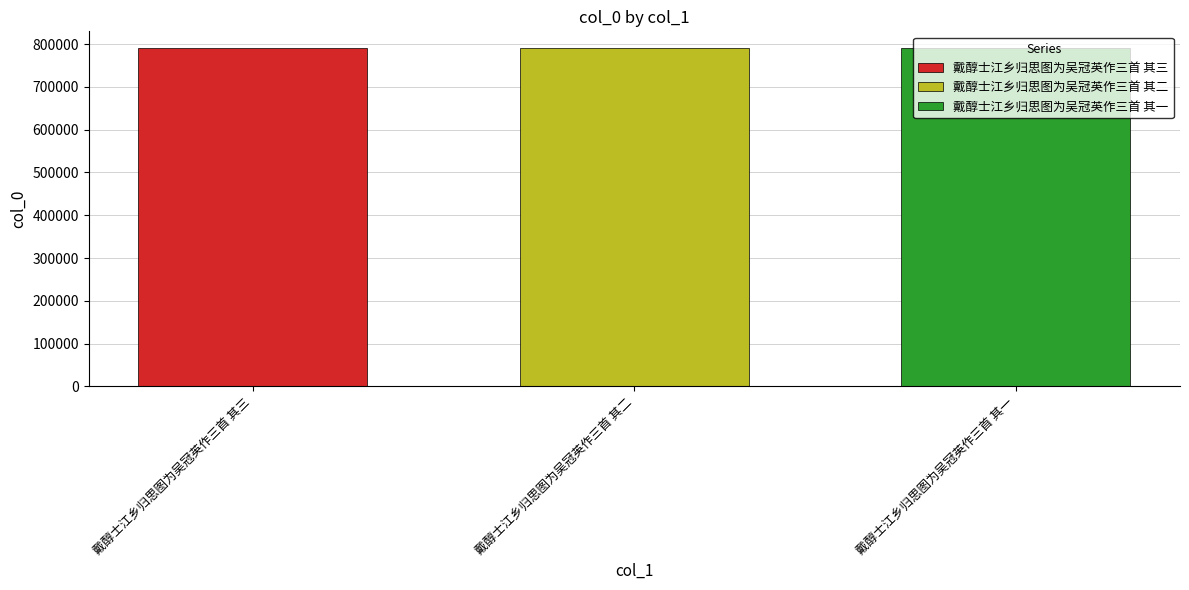

What is the maximum value shown in the chart?

790538